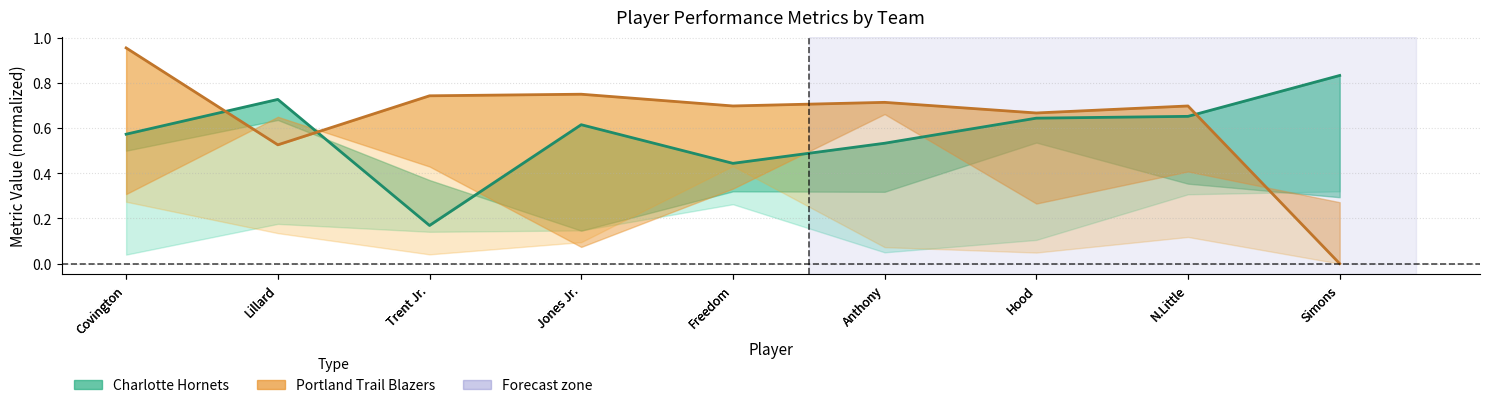

True or false: Portland TS% line and Charlotte TS% line cross at least once.

True